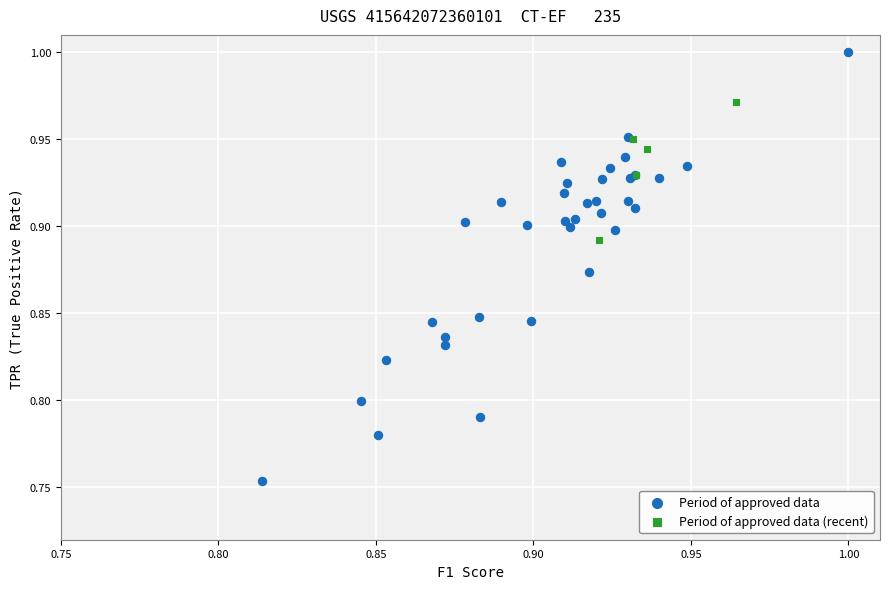

Which series reaches the minimum Y coordinate?

Period of approved data